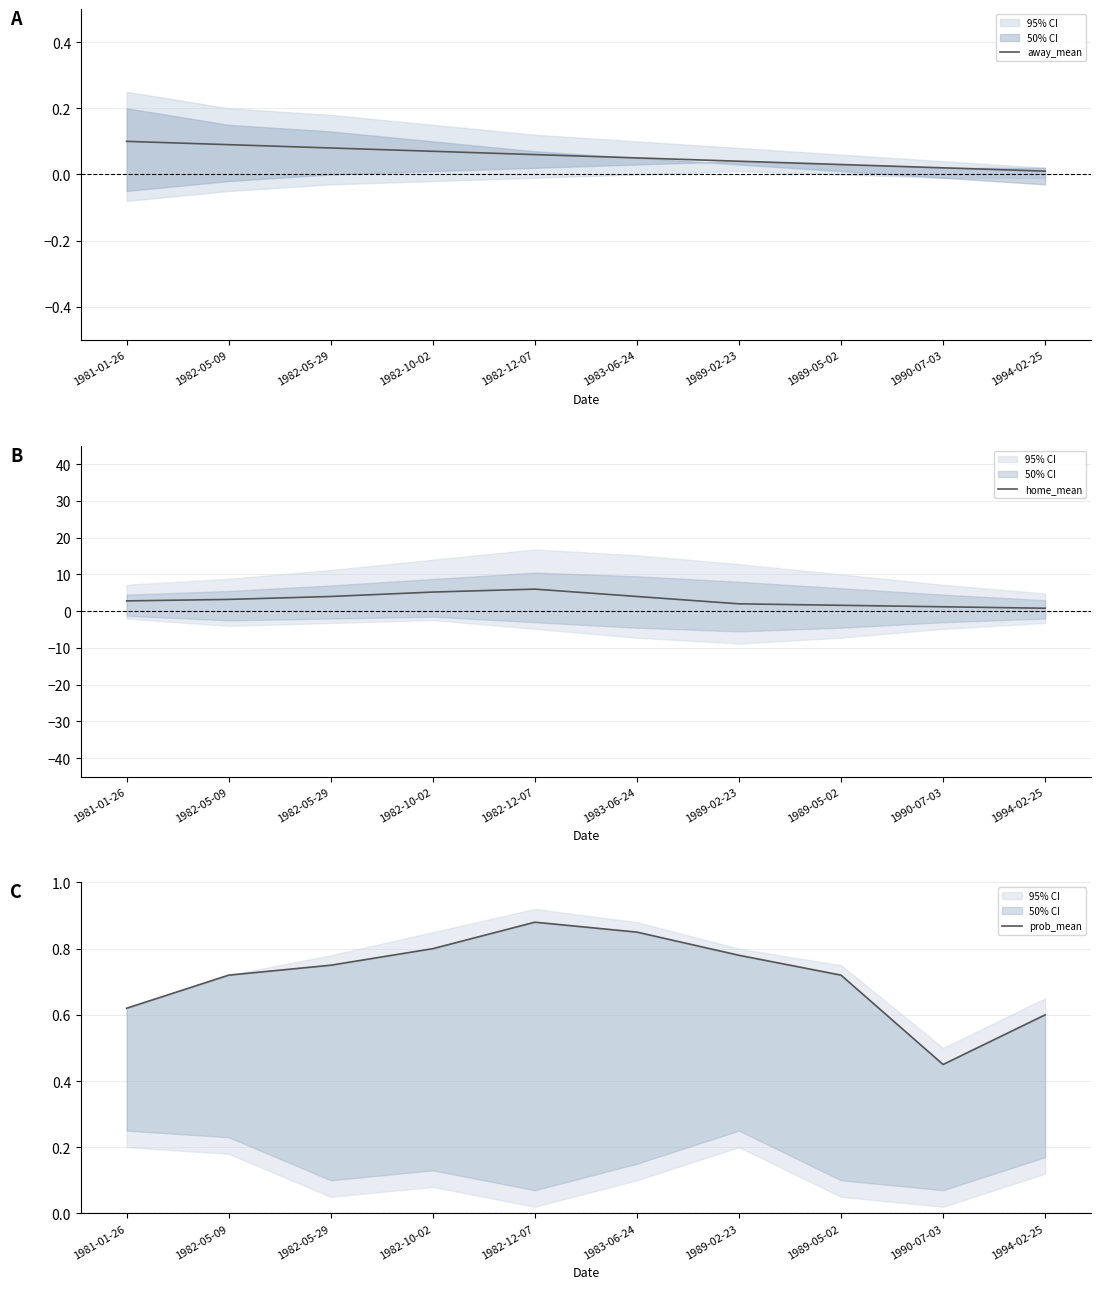

Reading right to left, transcribe all the data shown in this chart.

away_mean: 1994-02-25=0.0	1990-07-03=0.0	1989-05-02=0.0	1989-02-23=0.0	1983-06-24=0.1	1982-12-07=0.1	1982-10-02=0.1	1982-05-29=0.1	1982-05-09=0.1	1981-01-26=0.1
home_mean: 1994-02-25=0.8	1990-07-03=1.2	1989-05-02=1.6	1989-02-23=2.0	1983-06-24=4.0	1982-12-07=6.0	1982-10-02=5.2	1982-05-29=4.0	1982-05-09=3.2	1981-01-26=2.8
prob_mean: 1994-02-25=0.6	1990-07-03=0.5	1989-05-02=0.7	1989-02-23=0.8	1983-06-24=0.8	1982-12-07=0.9	1982-10-02=0.8	1982-05-29=0.8	1982-05-09=0.7	1981-01-26=0.6